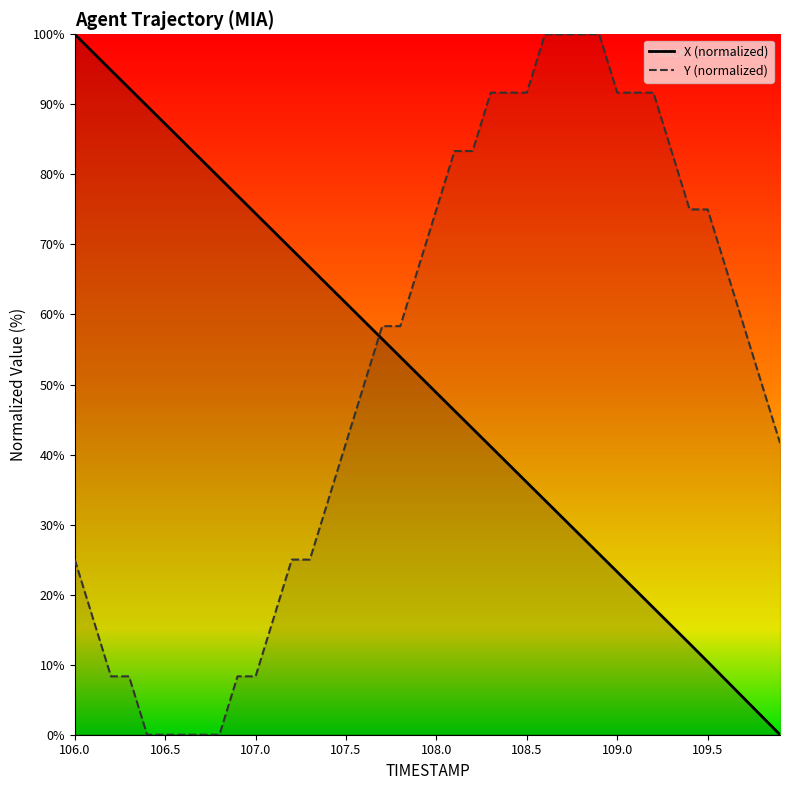

True or false: TIMESTAMP has more than 2 points higher than both neighbors.

False